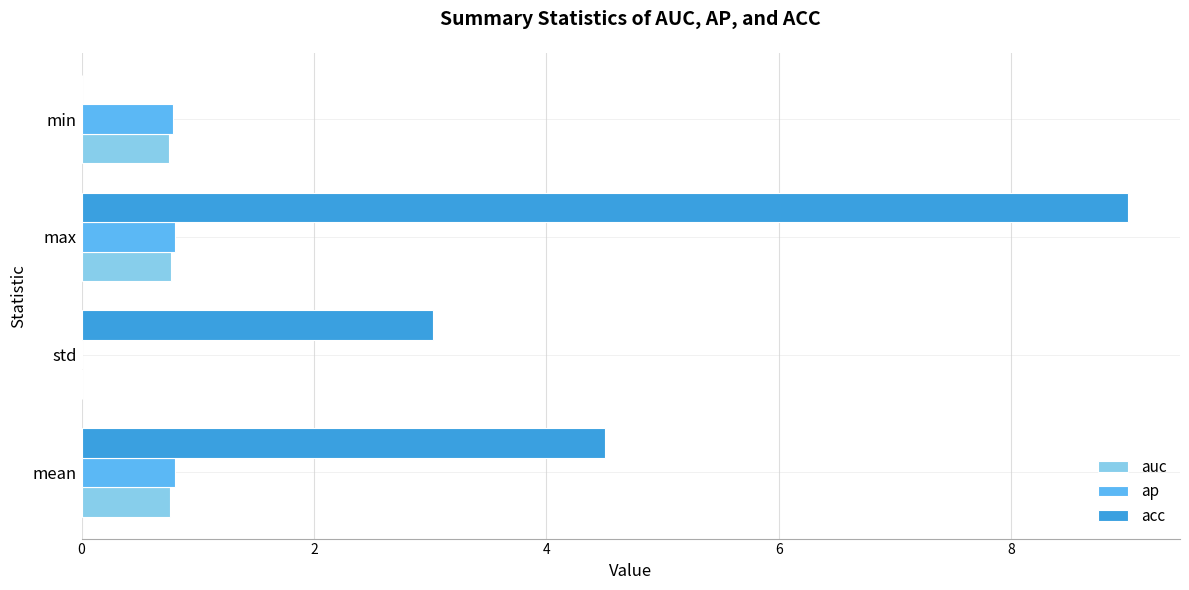

Is it true that acc equals 0.0 at min?

True